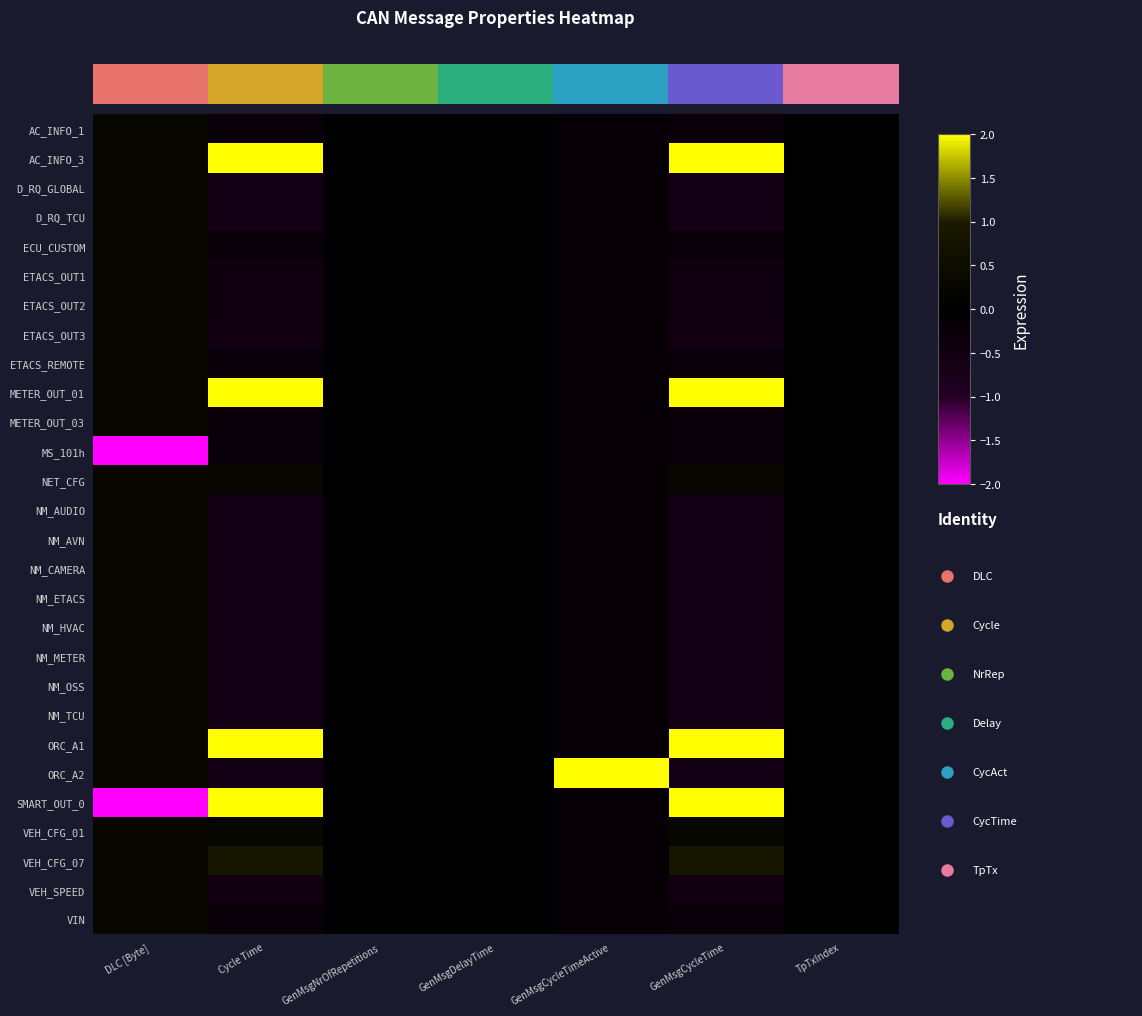

Which category has the lowest value across all series?

DLC [Byte]